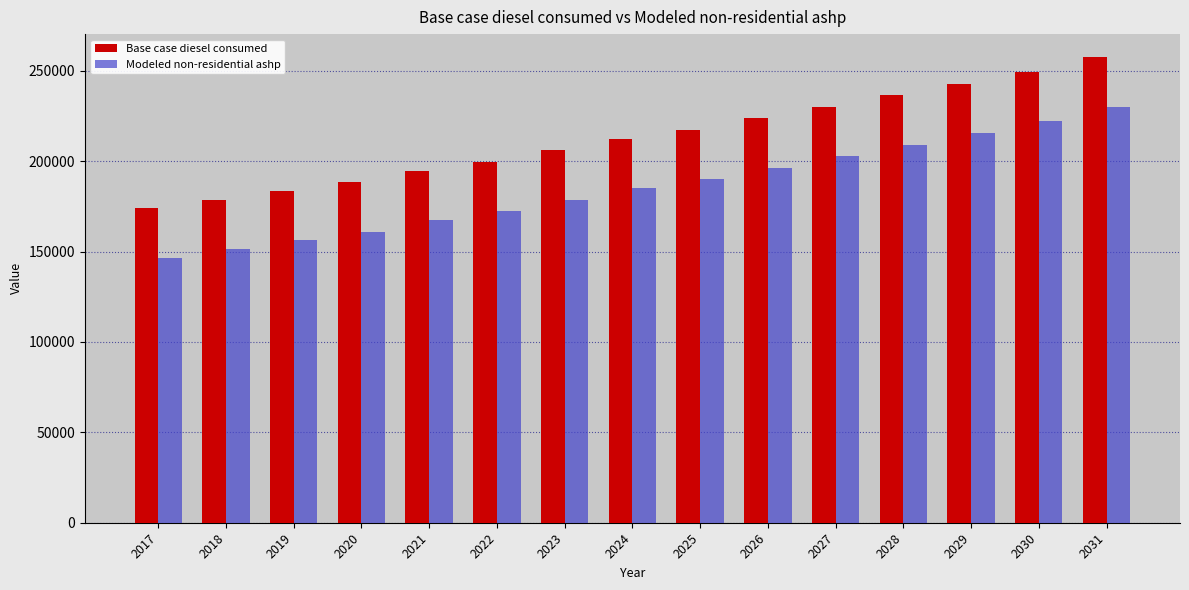

Is the value of Base case diesel consumed at 2028 greater than the value of Modeled non-residential ashp at 2021?

Yes